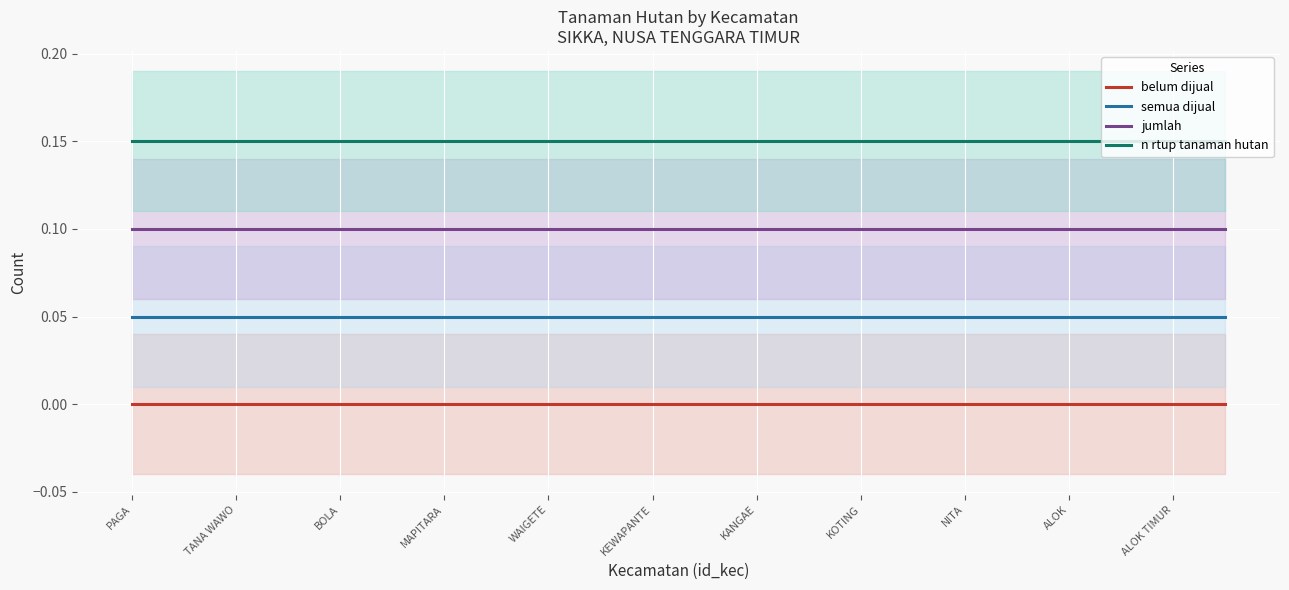

True or false: jumlah and belum dijual intersect in this chart.

False